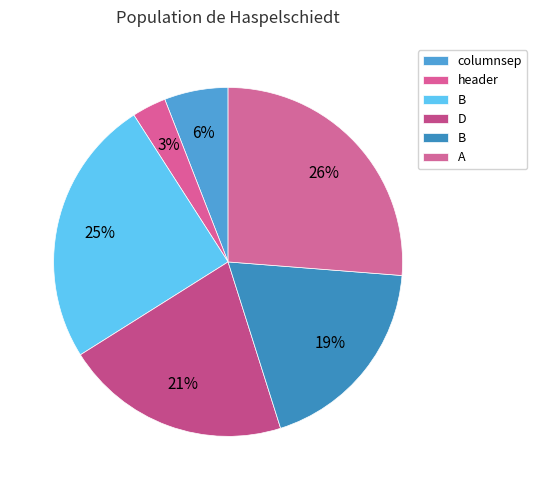

Is there any slice that represents more than half of the pie?

No